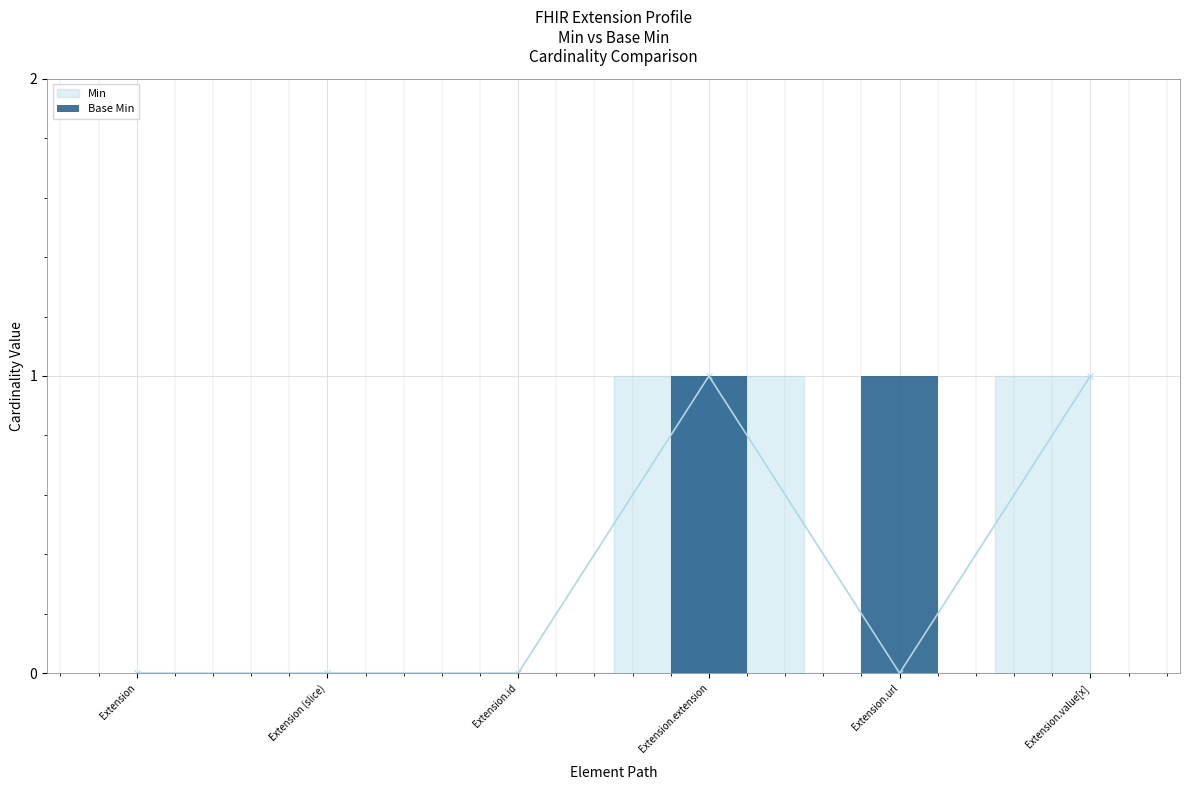

Are the bars grouped side by side (vs. stacked)?

No